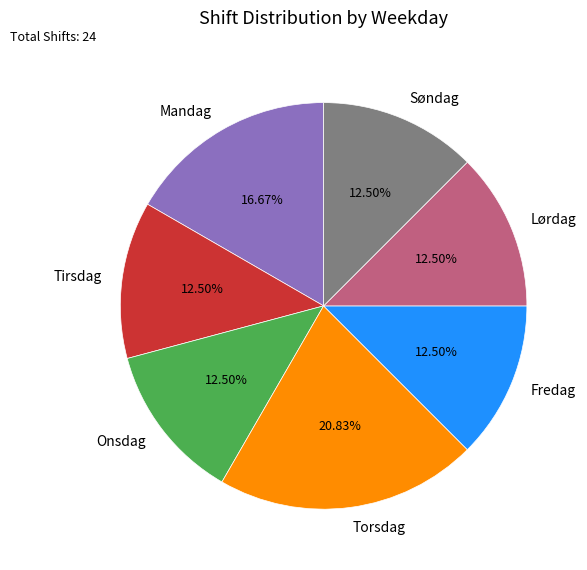

Does Onsdag account for over 50% of the chart?

No